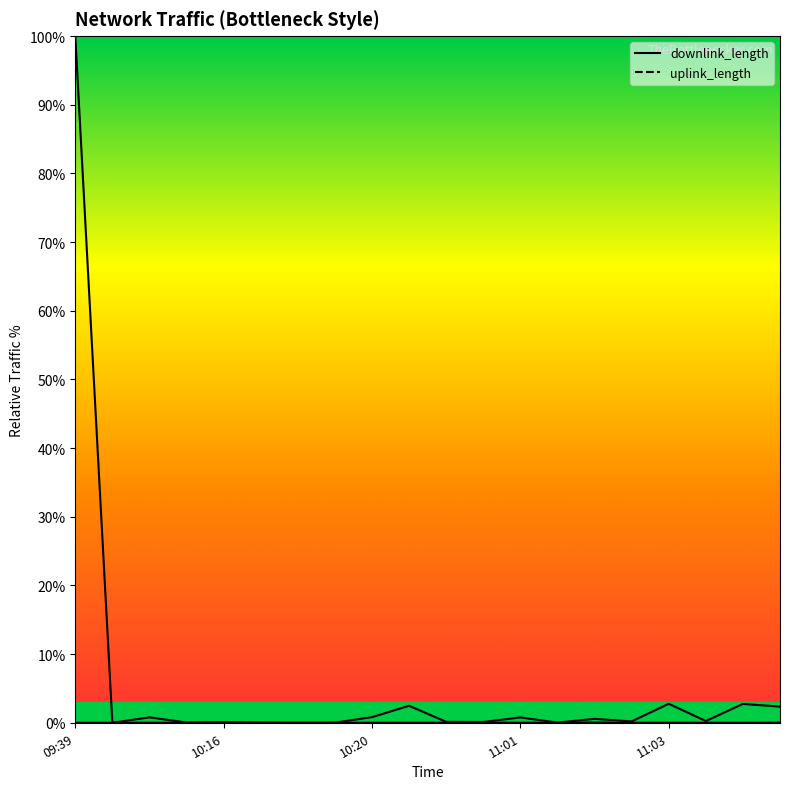

What is the total value across all series at 2017-11-07 11:00:23?

2.5